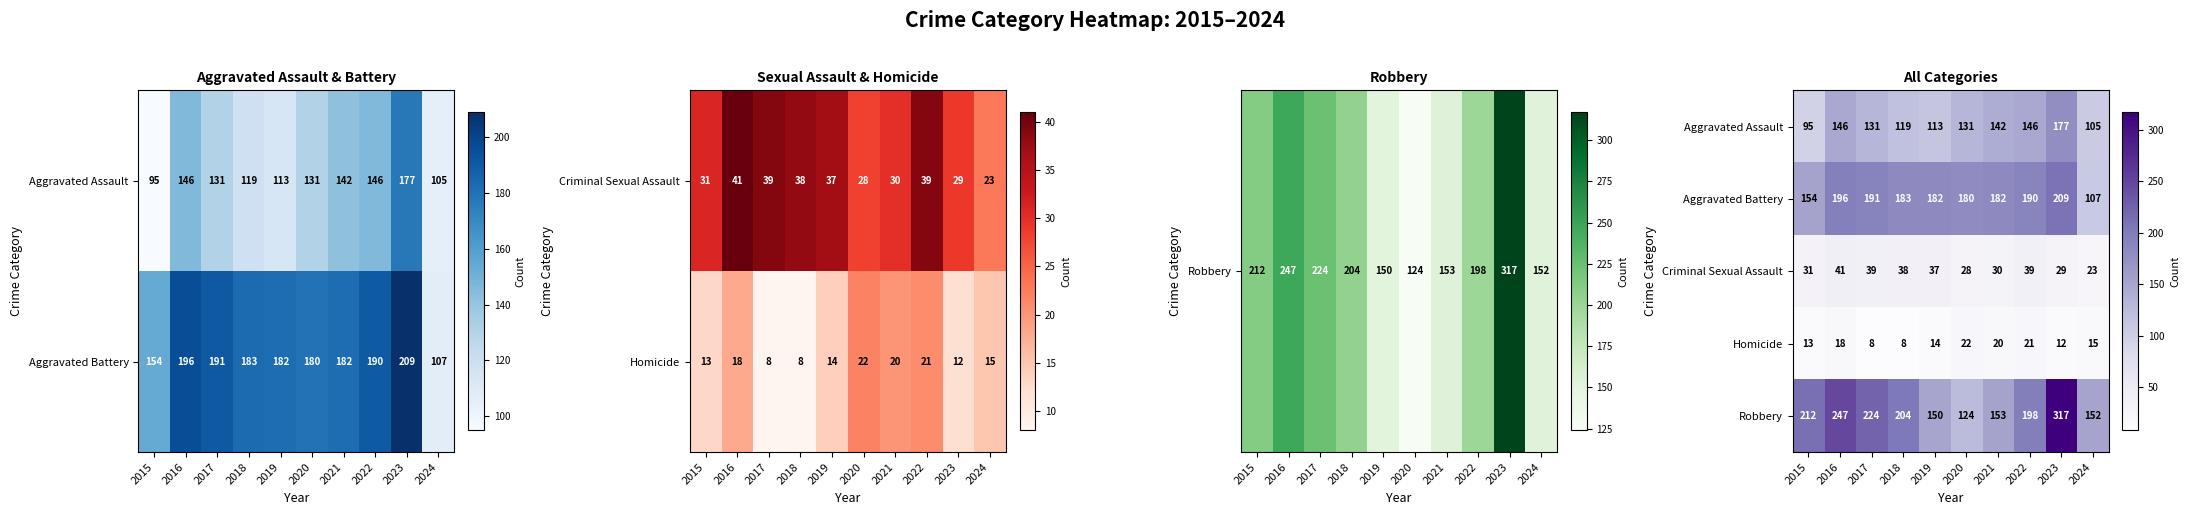

How many data points does each series have?

10